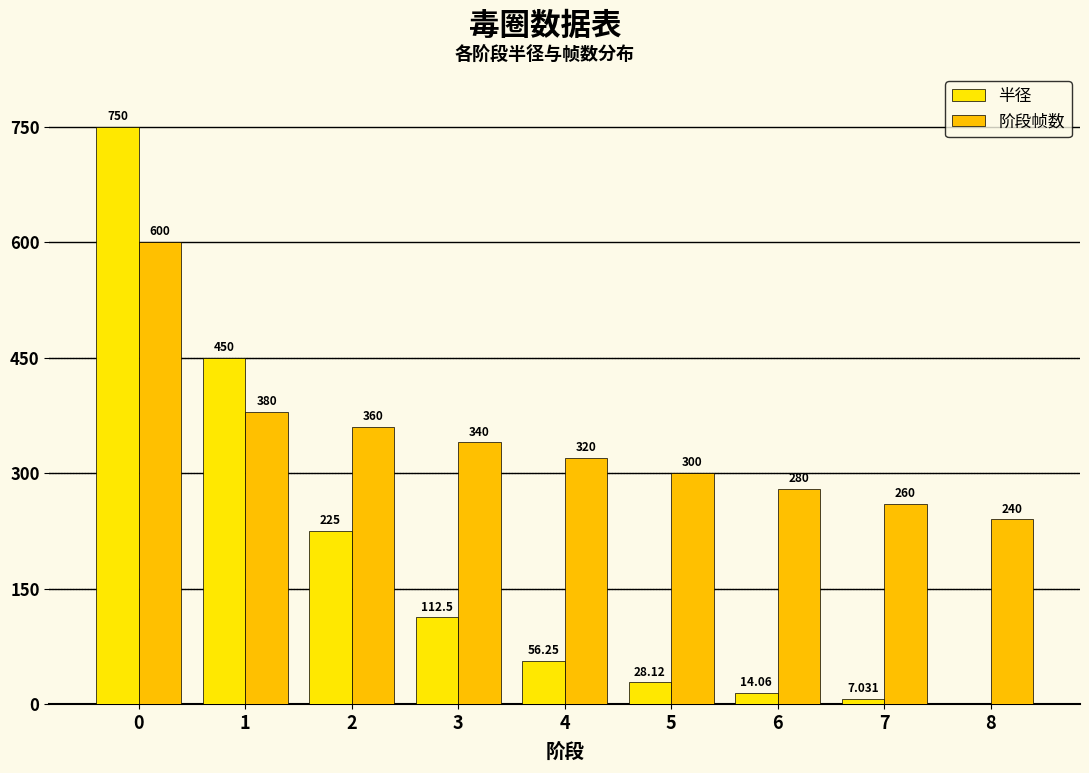

Between 0 and 4, which series saw the biggest shift?

半径